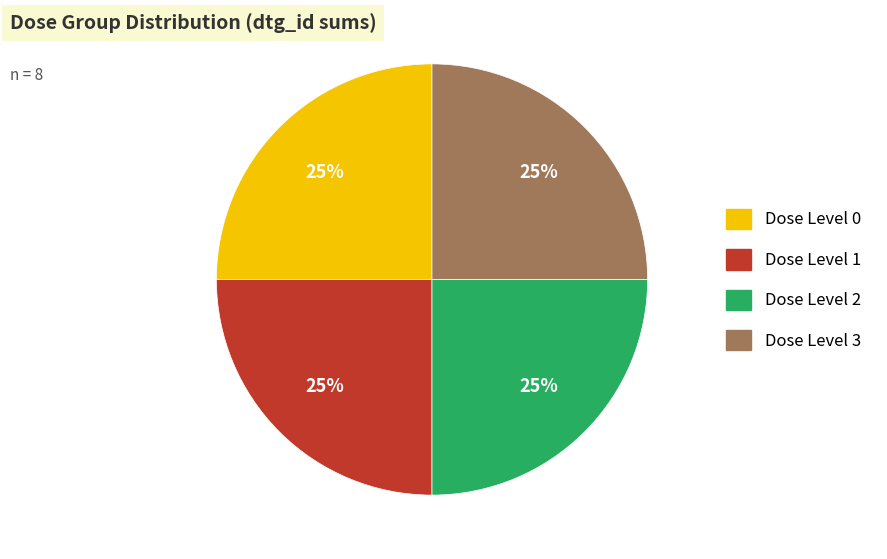

Does any single category account for the majority?

No